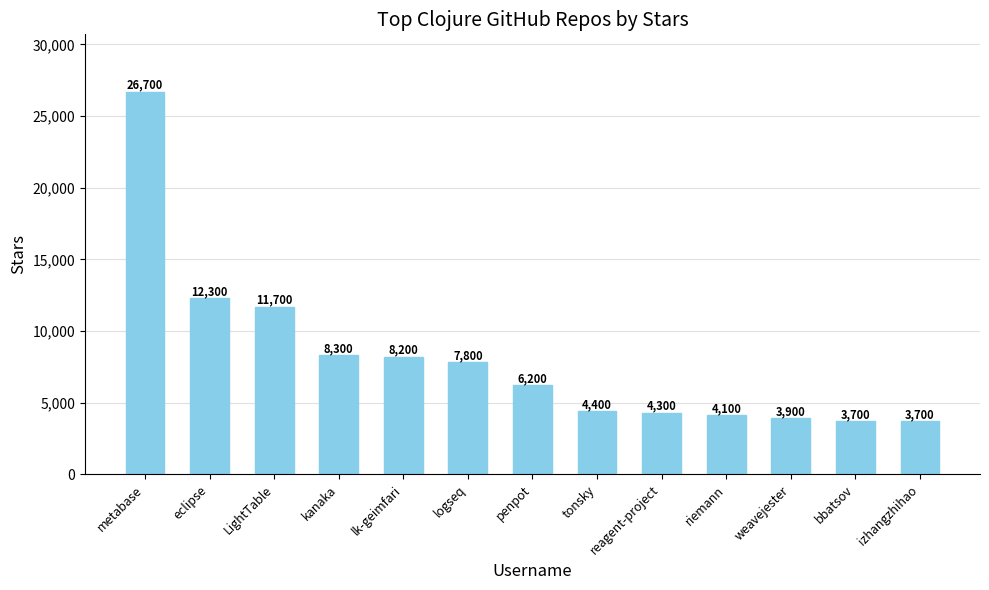

How many distinct data groups are displayed?

1